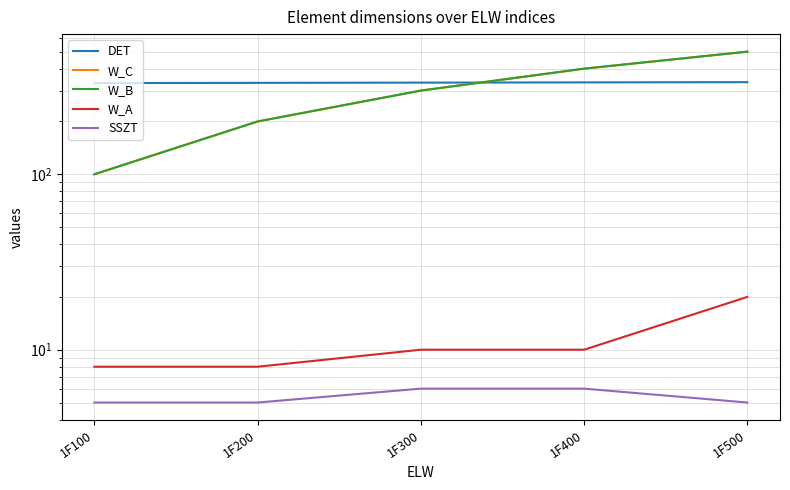

What is the average value of the W_C series?

300